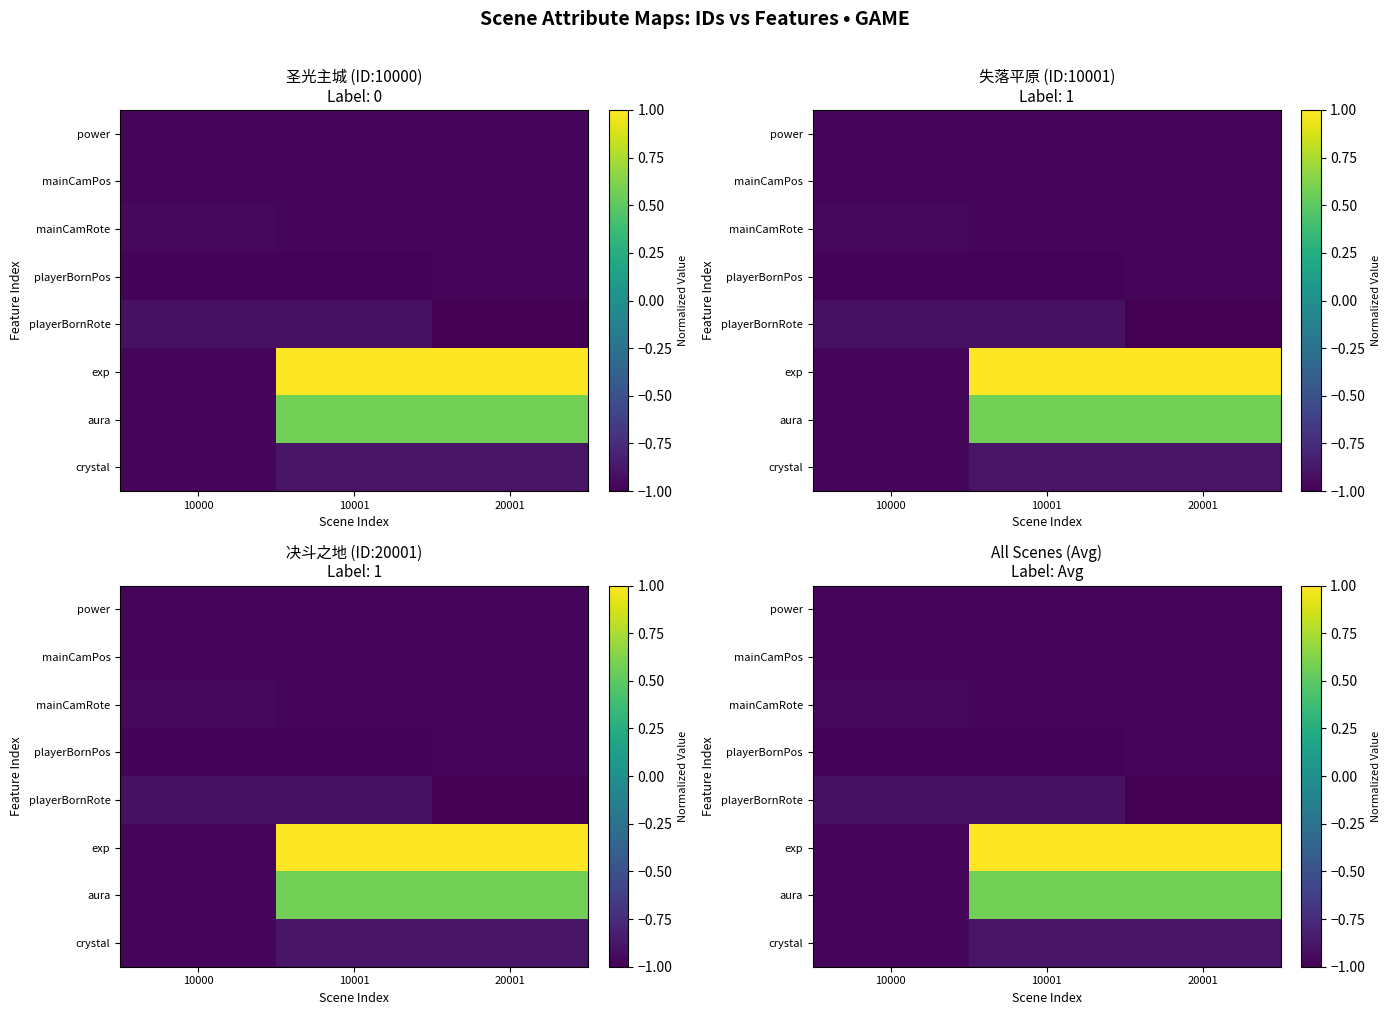

How many series are shown in this chart?

8